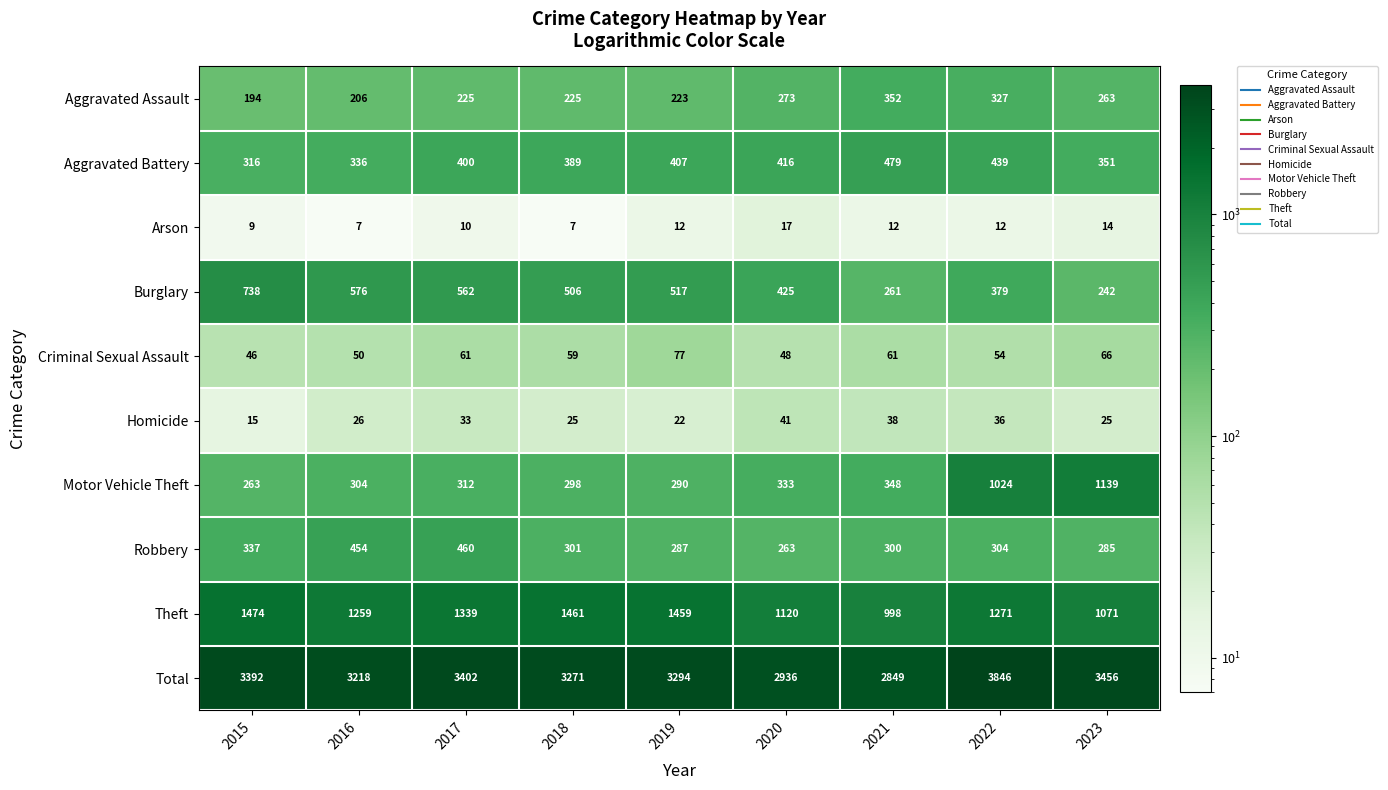

Which series has the largest total across all categories?

Total